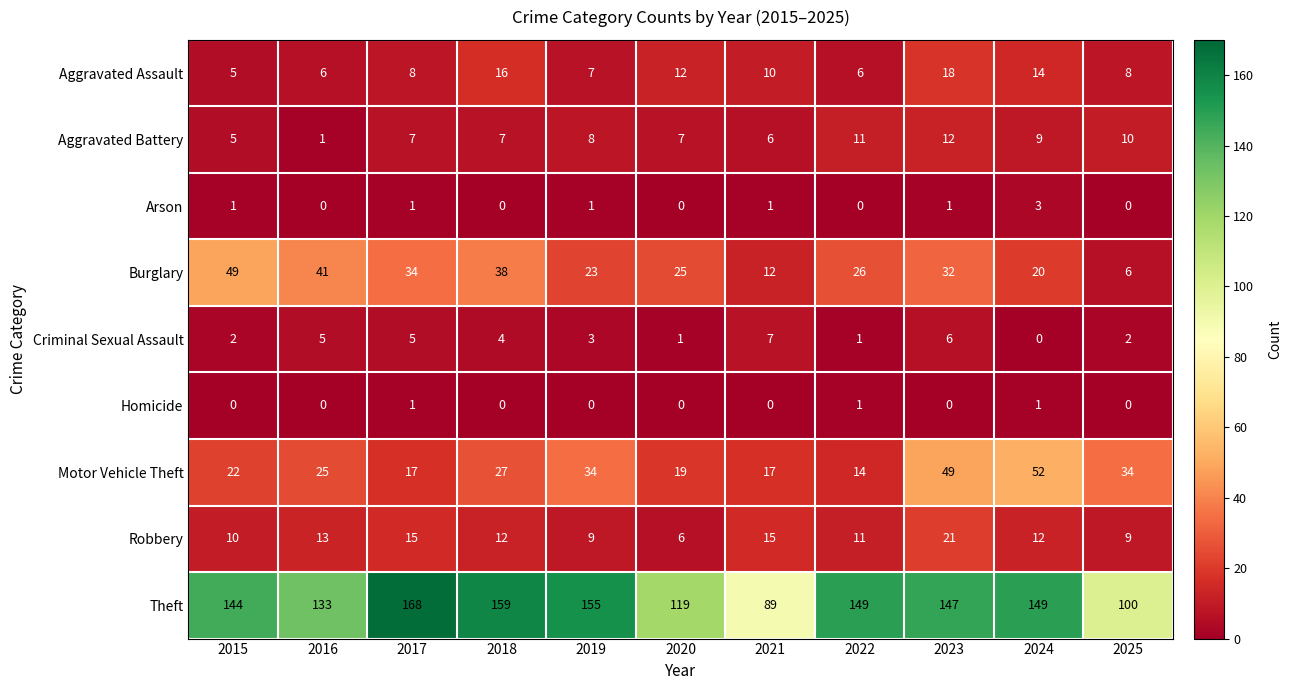

Which series changed the most between 2020 and 2024?

Motor Vehicle Theft